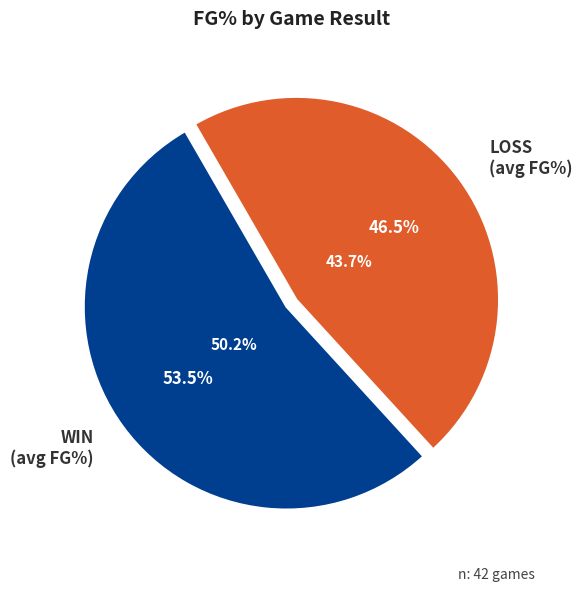

Does any single category account for the majority?

No